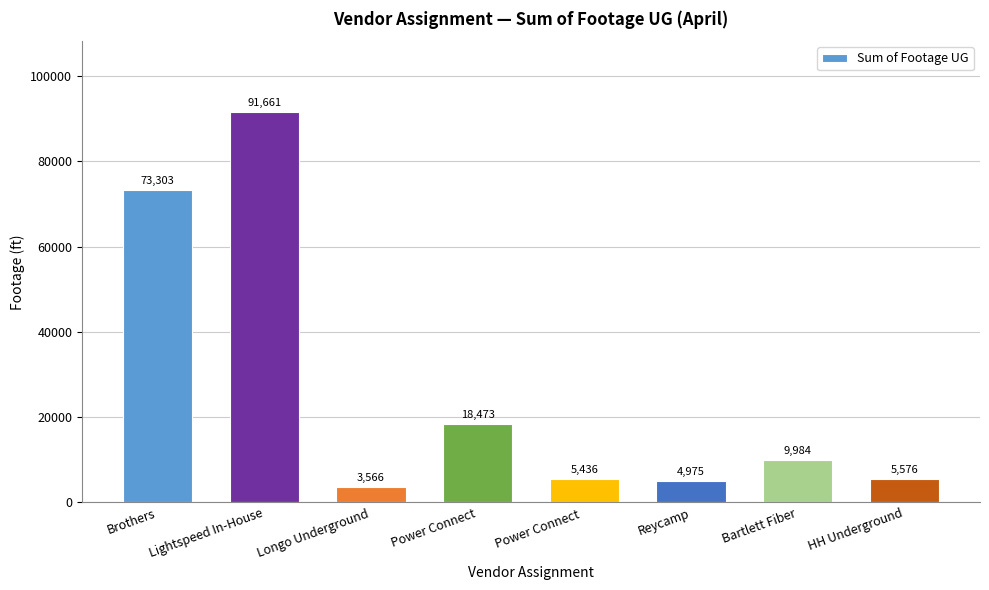

At which label is the value closest to 47613?

Brothers